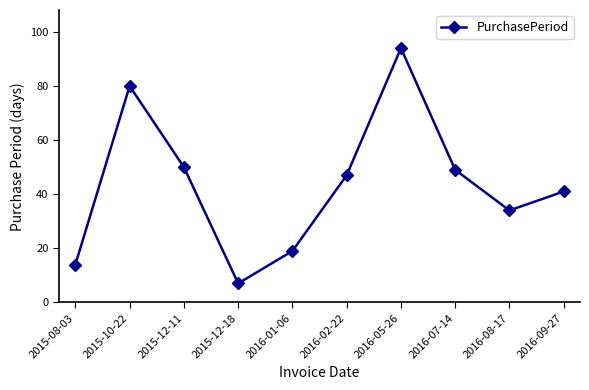

What is the ratio of the value at 2016-07-14 to the value at 2016-08-17?

1.4